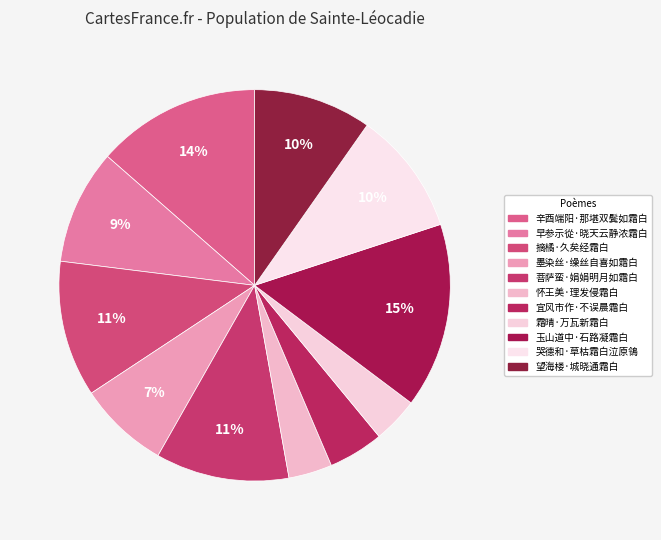

Does 霜晴·万瓦新霜白 account for over 50% of the chart?

No